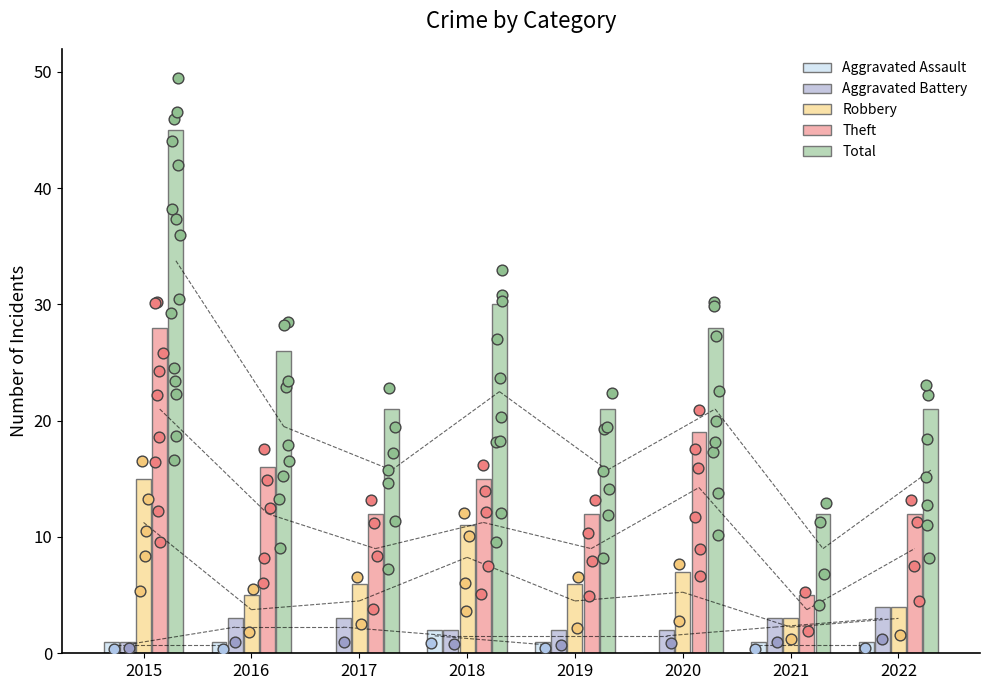

Which series reaches the minimum Y coordinate?

Aggravated Assault